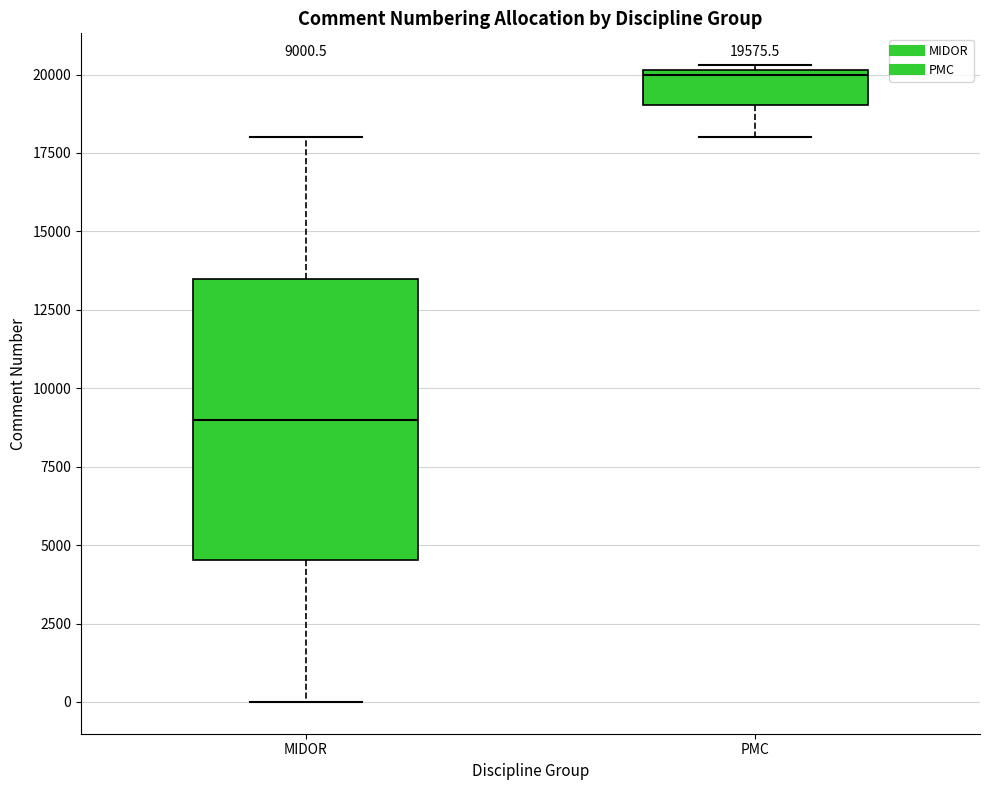

Which box is the tallest, from its lower edge to its upper edge?

MIDOR